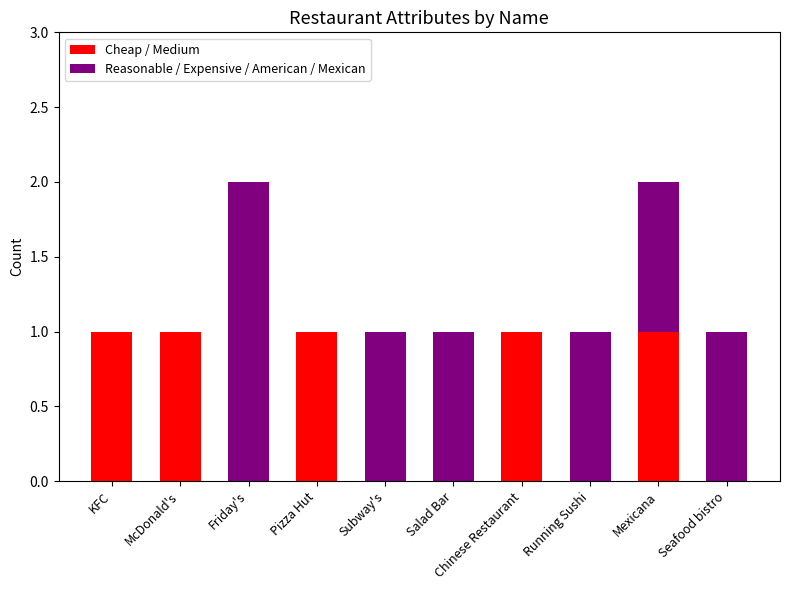

Is it true that Cheap / Medium equals -1 at Friday's?

False